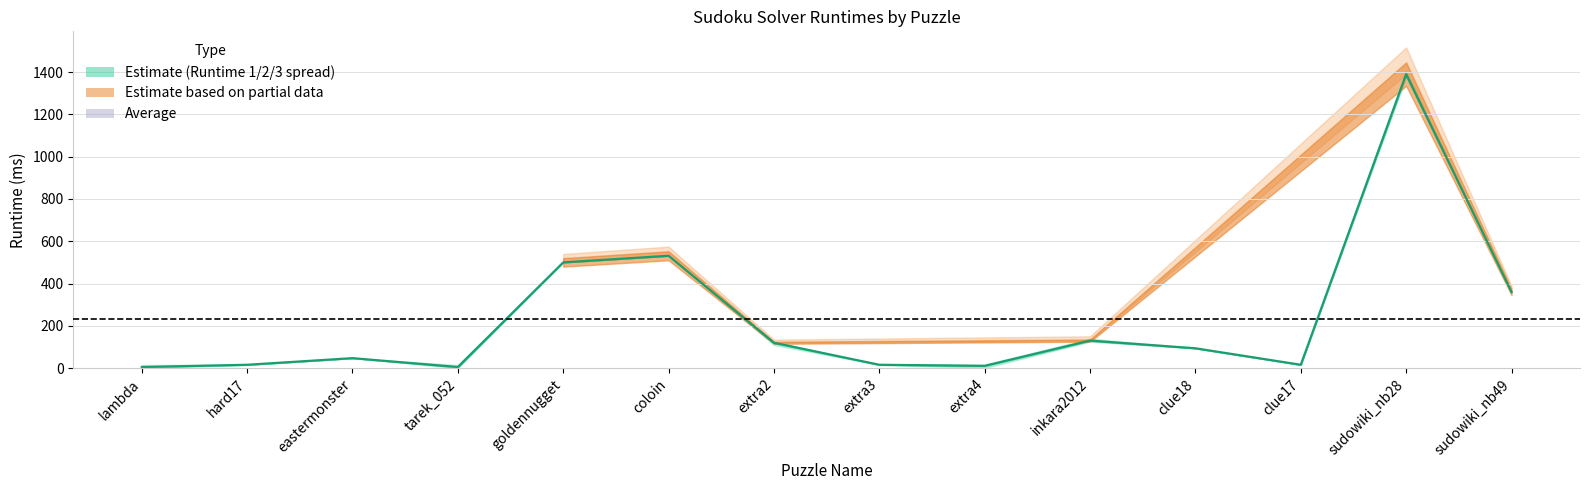

How many values exceed 93?

7